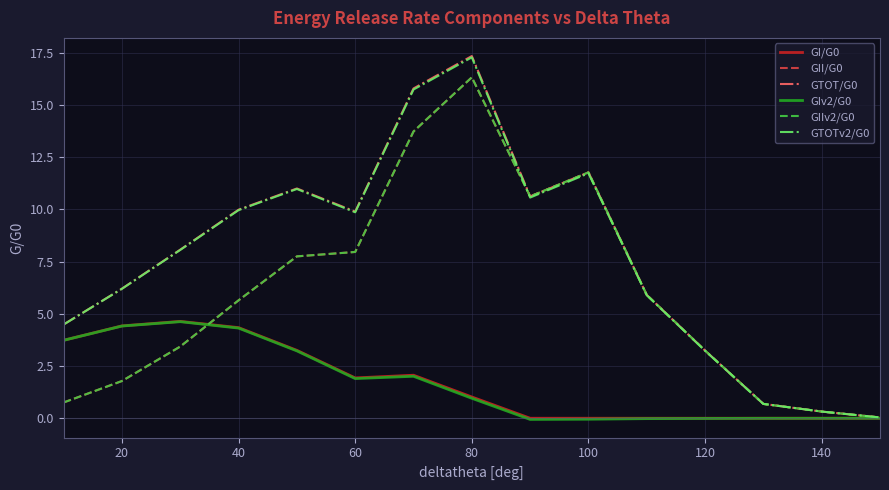

Is this an area chart (filled region under the line)?

No